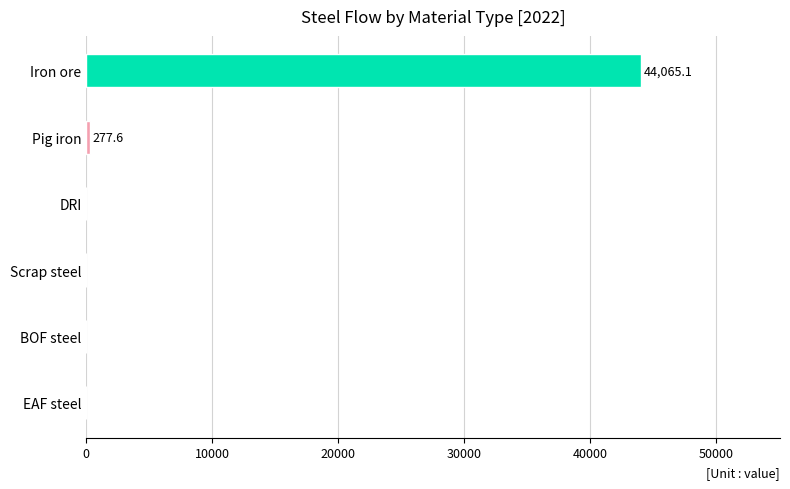

What is the greatest value displayed?

44065.1